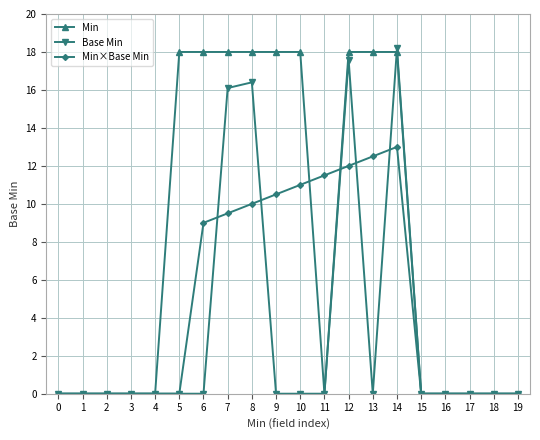

What is the value of the Min point at the 14th from the left?

18.0